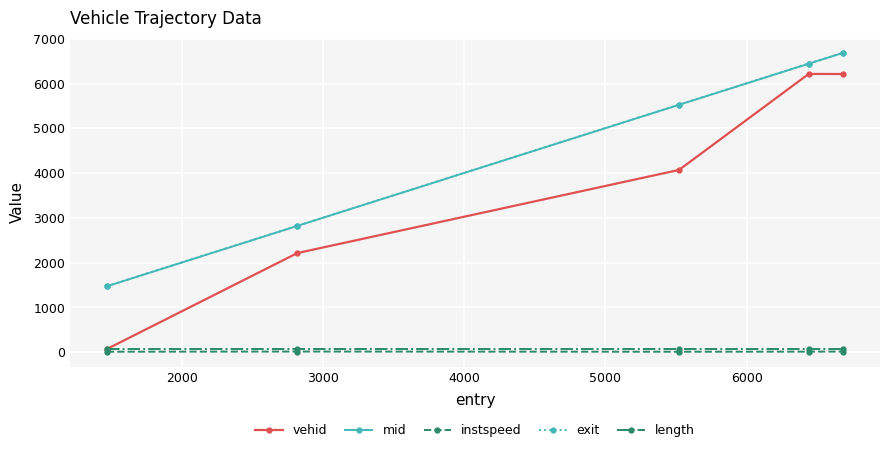

How many lines are shown in the chart?

5